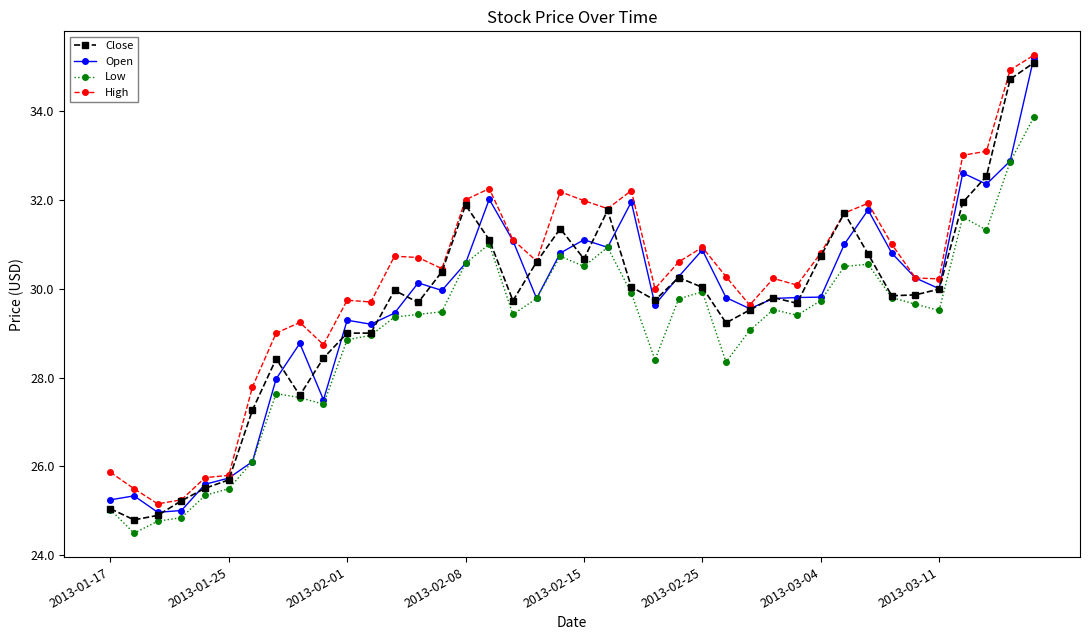

True or false: Open has more than 0 points higher than both neighbors.

True